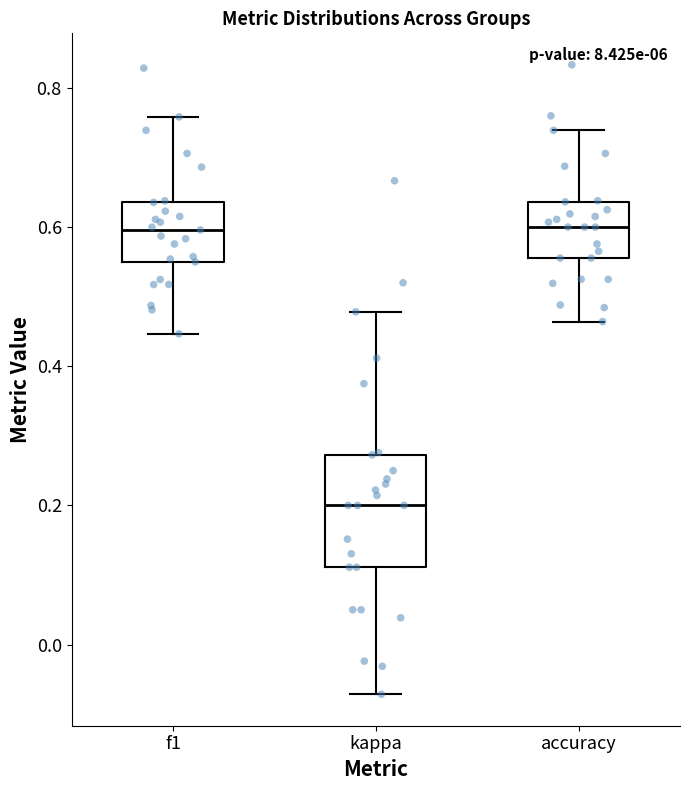

Comparing the boxes themselves (not the whiskers), which one is the tallest?

kappa